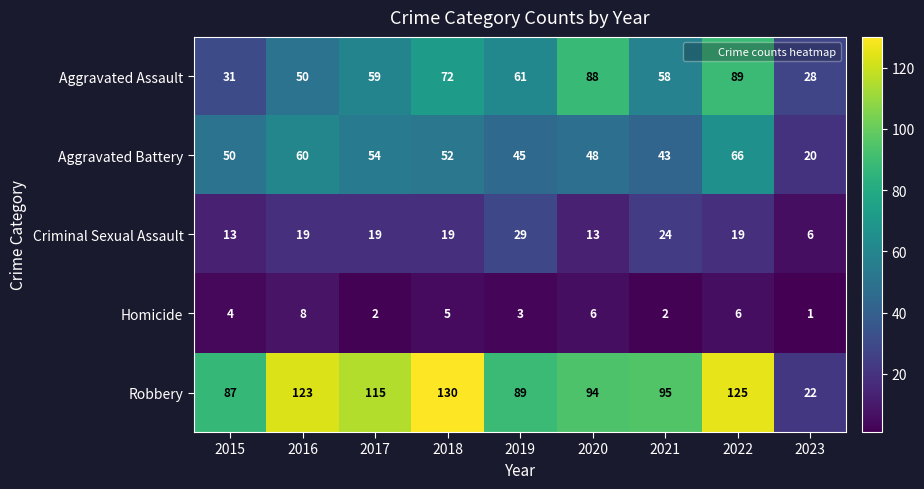

Which series has the largest range (max minus min)?

Robbery